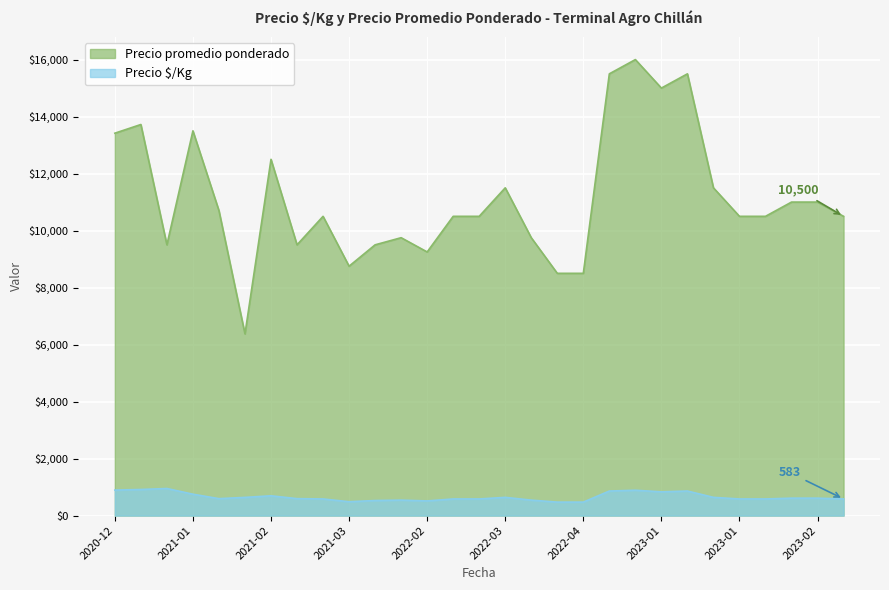

True or false: Precio promedio ponderado and Precio $/Kg cross at least once.

False